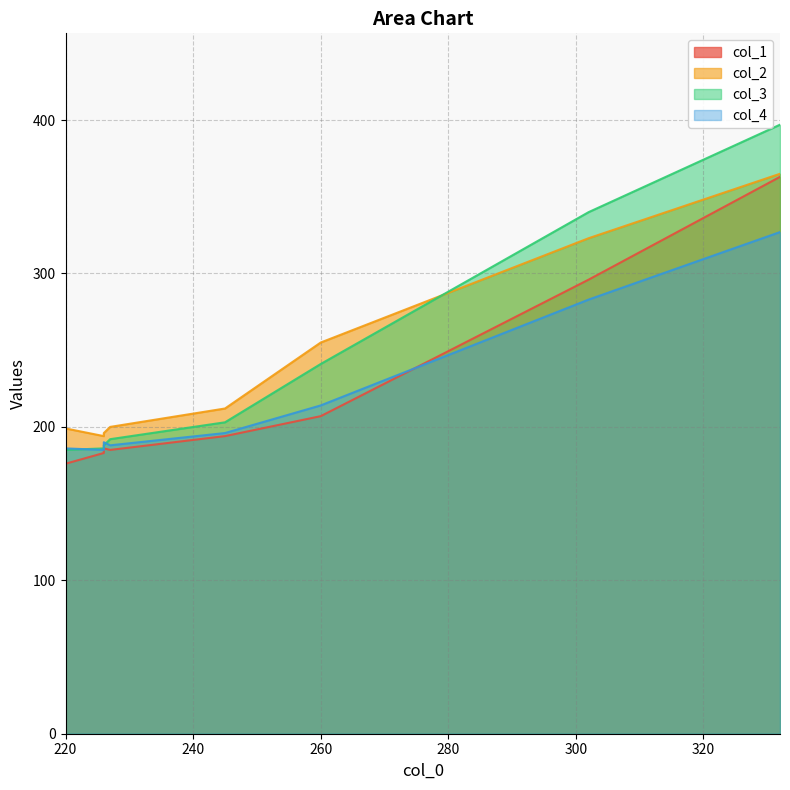

True or false: col_1 has a value of 185 at 227.

True